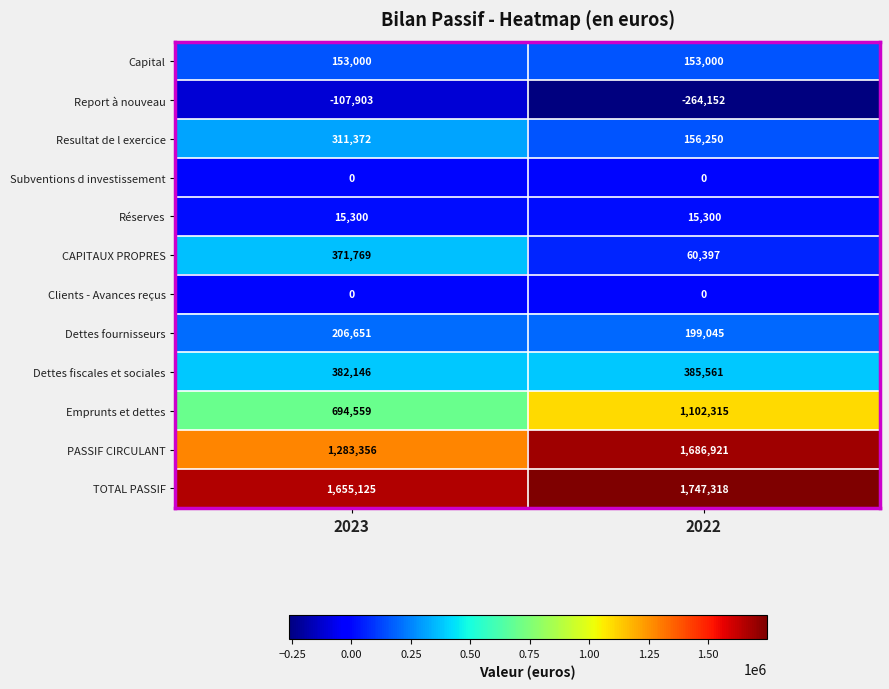

At which label does Dettes fournisseurs reach its peak?

2023